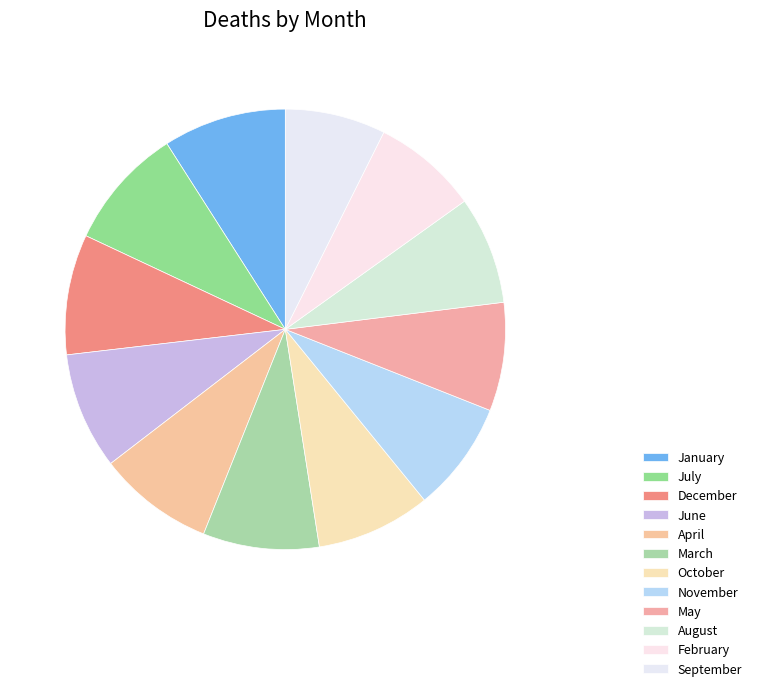

Is the sum of September and October greater than half?

No